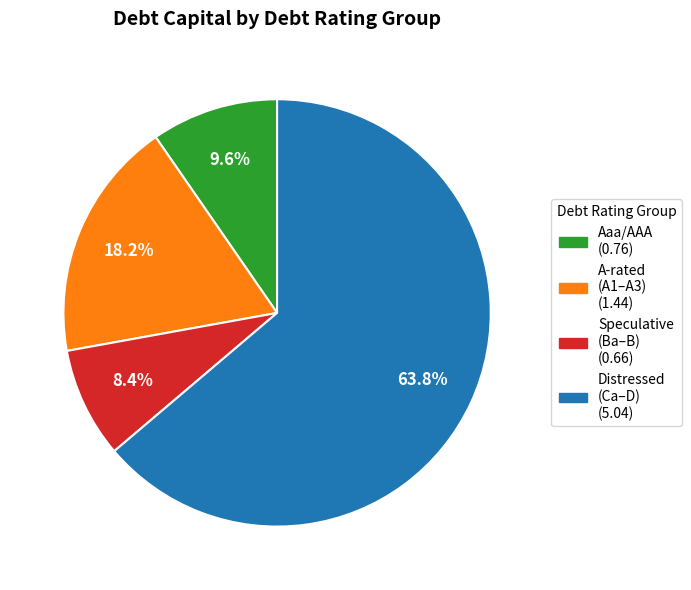

Does any single category account for the majority?

Yes